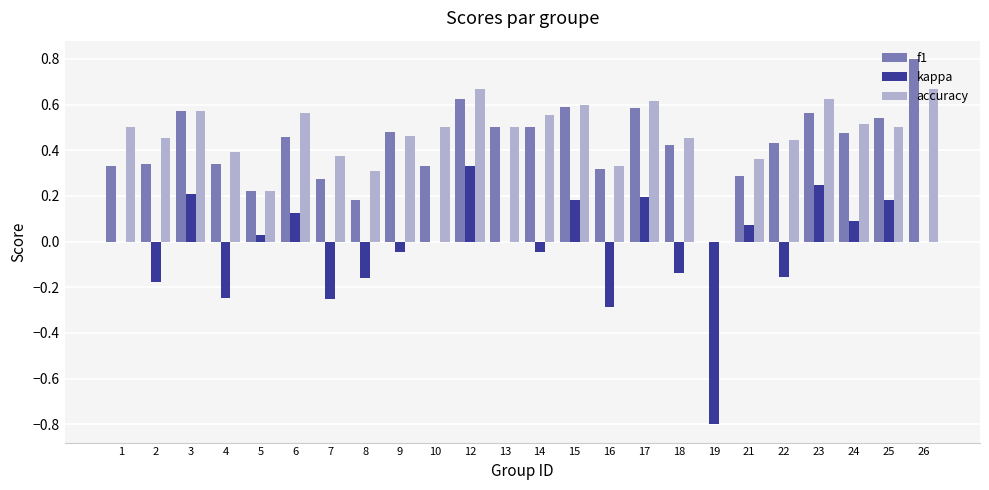

True or false: accuracy has a value of 0.8 at 24.

False